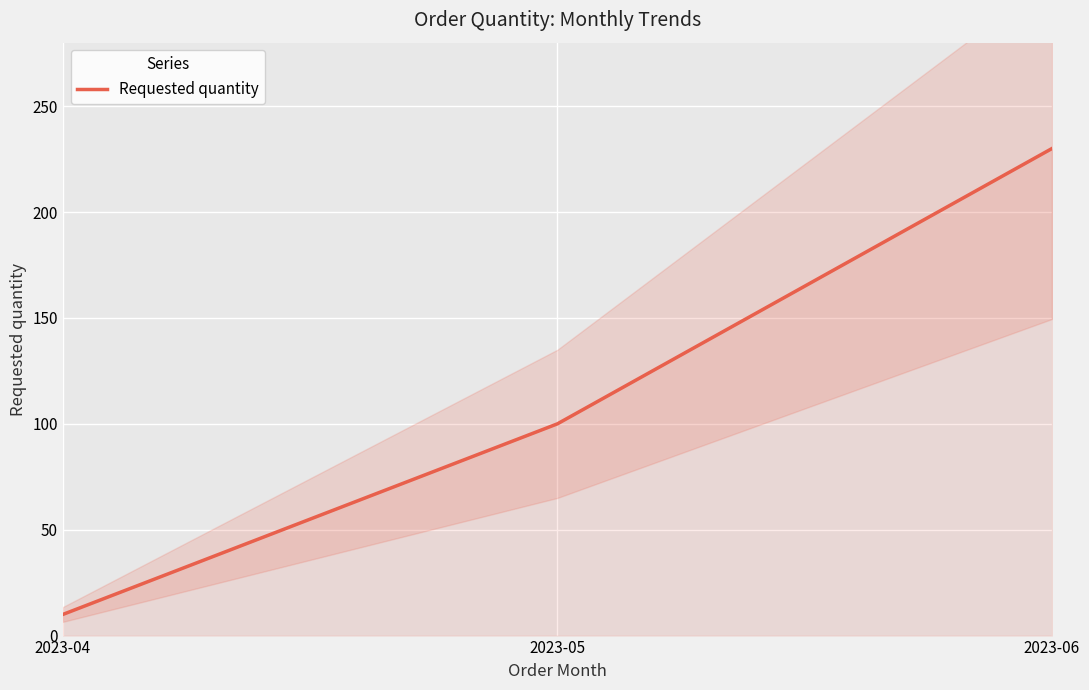

What is the value of the 3rd point from the left?

230